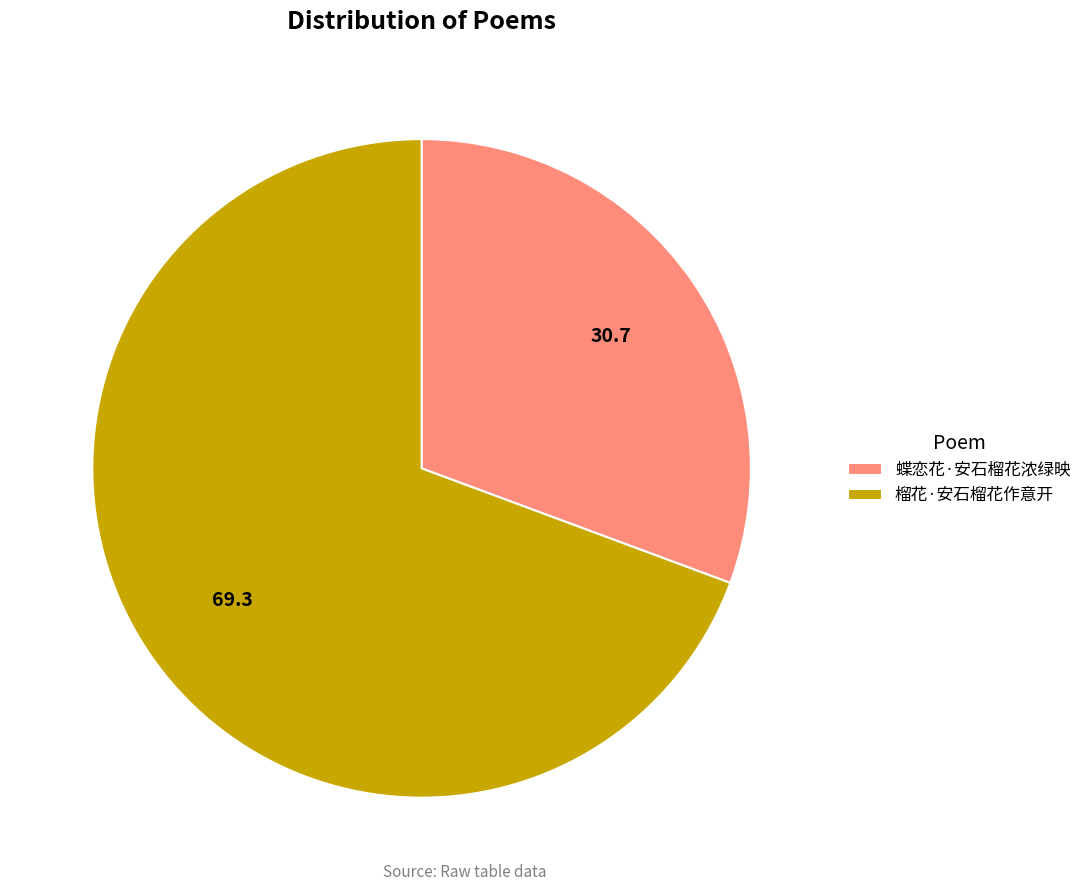

The 蝶恋花·安石榴花浓绿映 slice represents 31% of the pie. True or false?

True